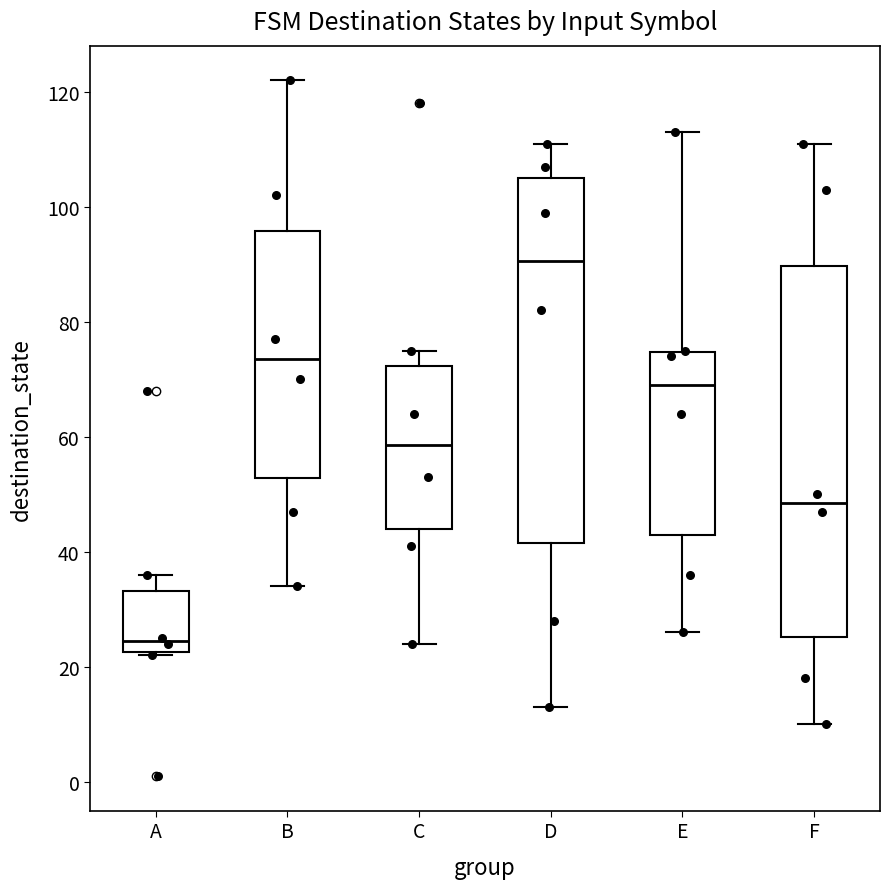

Where does the median line of the box for D sit on the y-axis? The values are not printed on the chart, so give them approximately, as read against the axis.

90